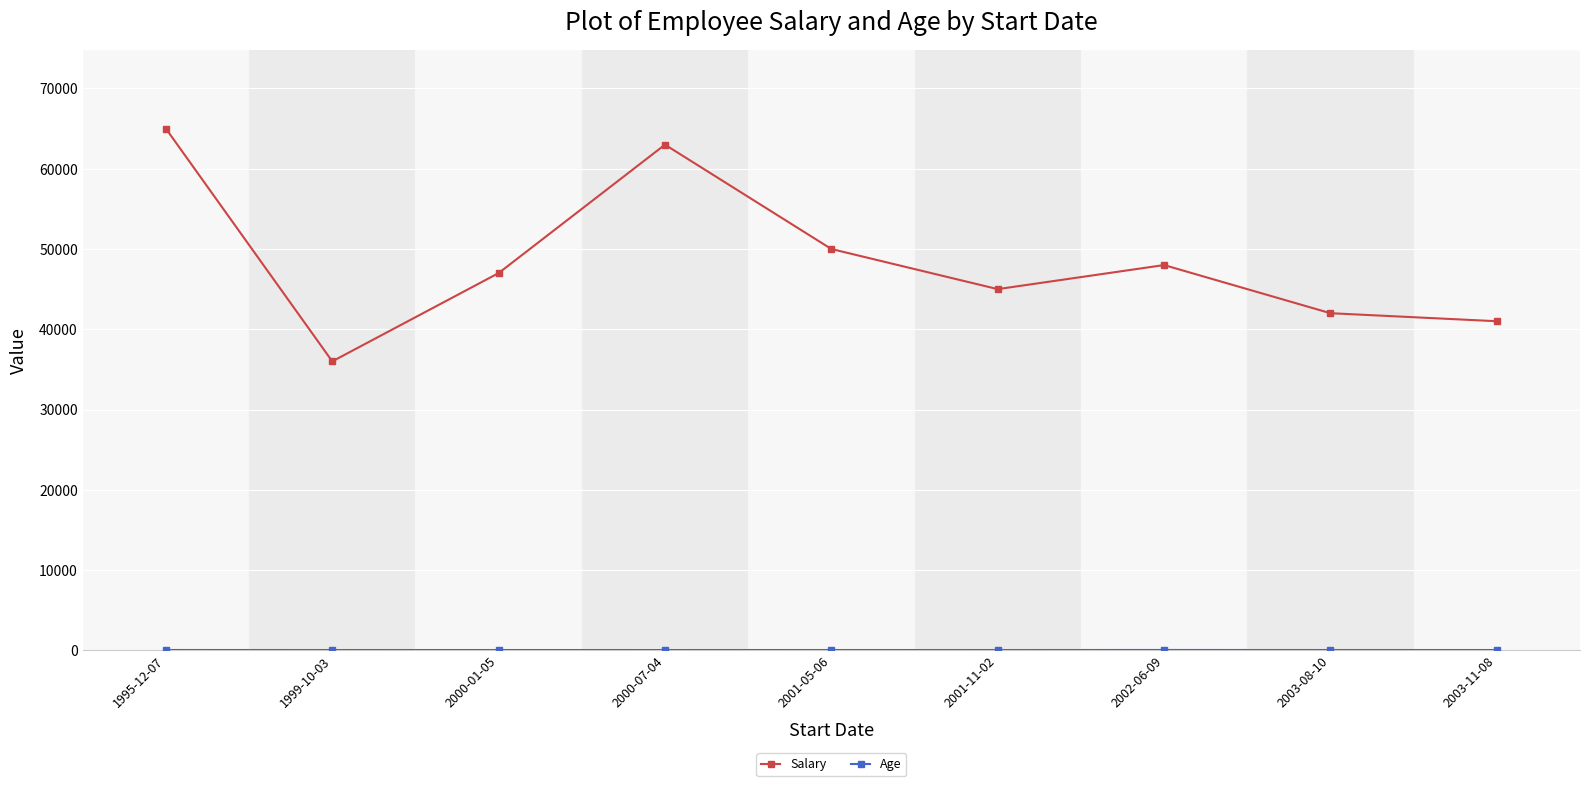

Between 2000-07-04 and 2003-08-10, which series saw the biggest shift?

Salary